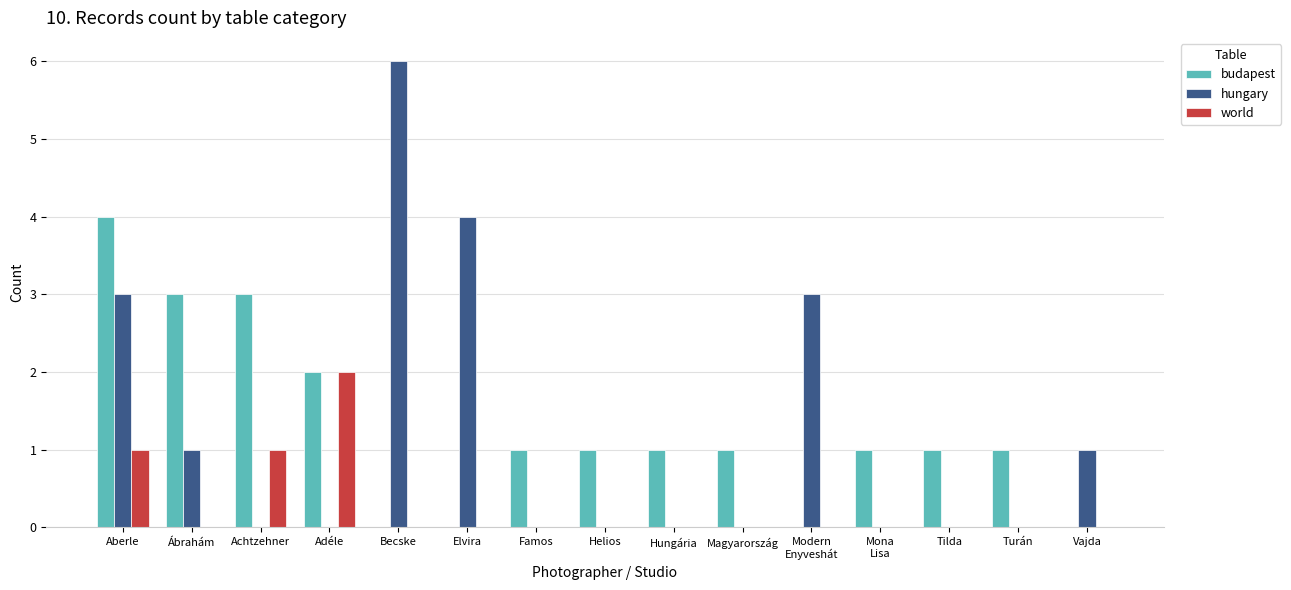

Which series changed the most between Elvira and Magyarország?

hungary